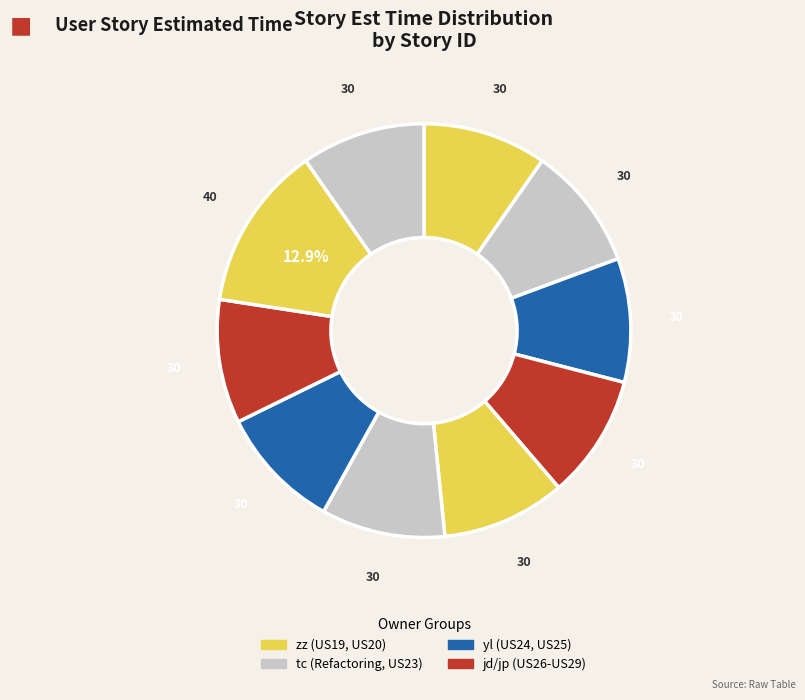

How many segments does this pie chart have?

10